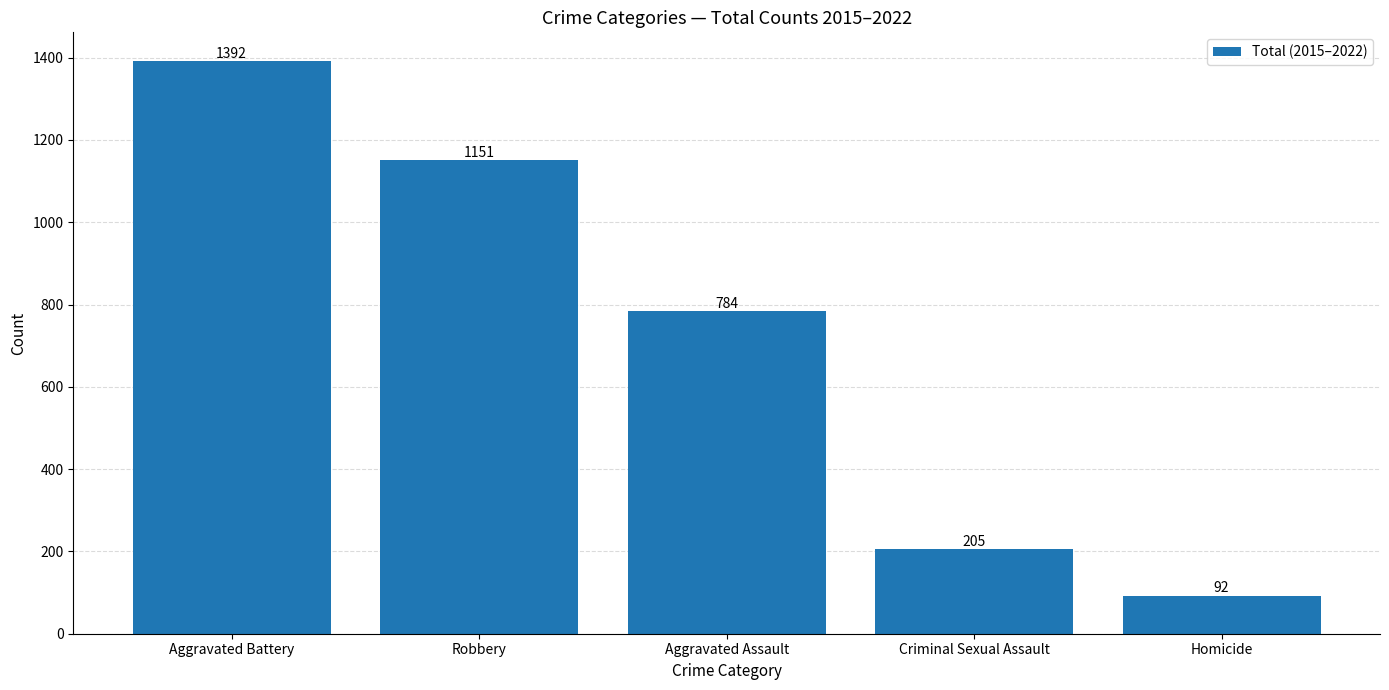

What position from the right is Aggravated Battery?

5